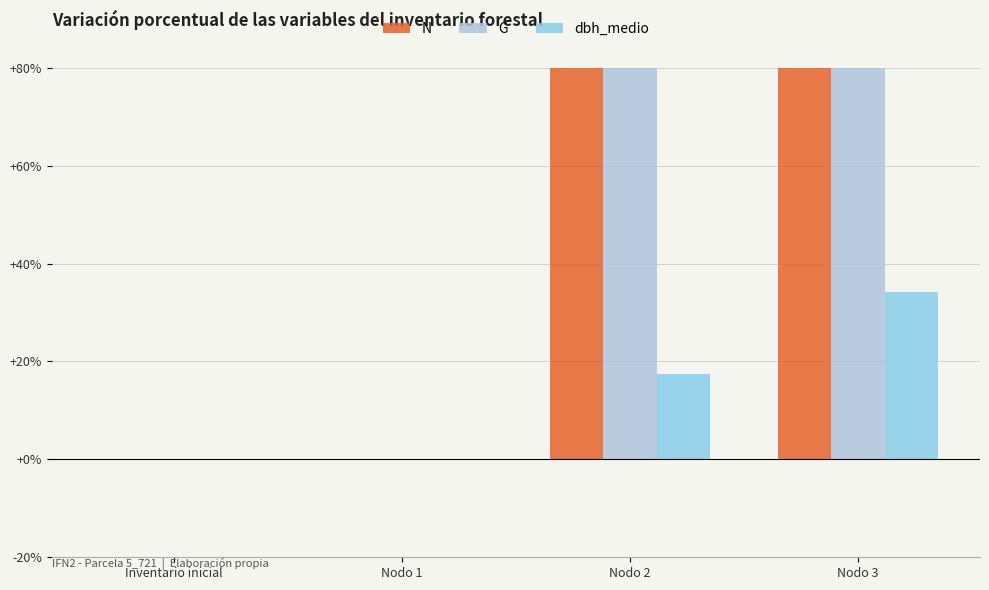

Reading left to right, transcribe all the data shown in this chart.

N: 0.0	0.0	124.5	207.5
G: 0.0	0.0	207.5	449.1
dbh_medio: 0.0	0.0	17.4	34.1